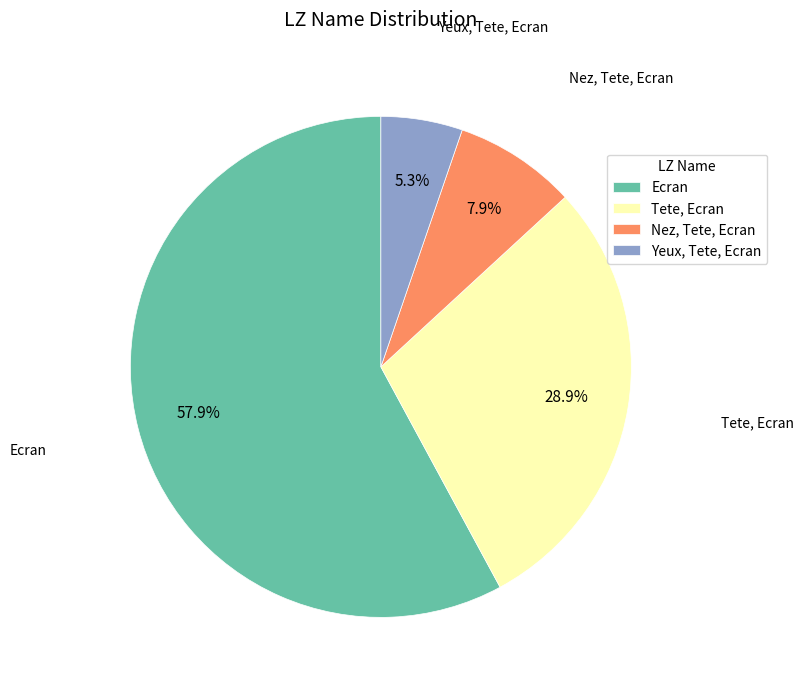

What percentage is the Ecran slice, to the nearest percent?

58%